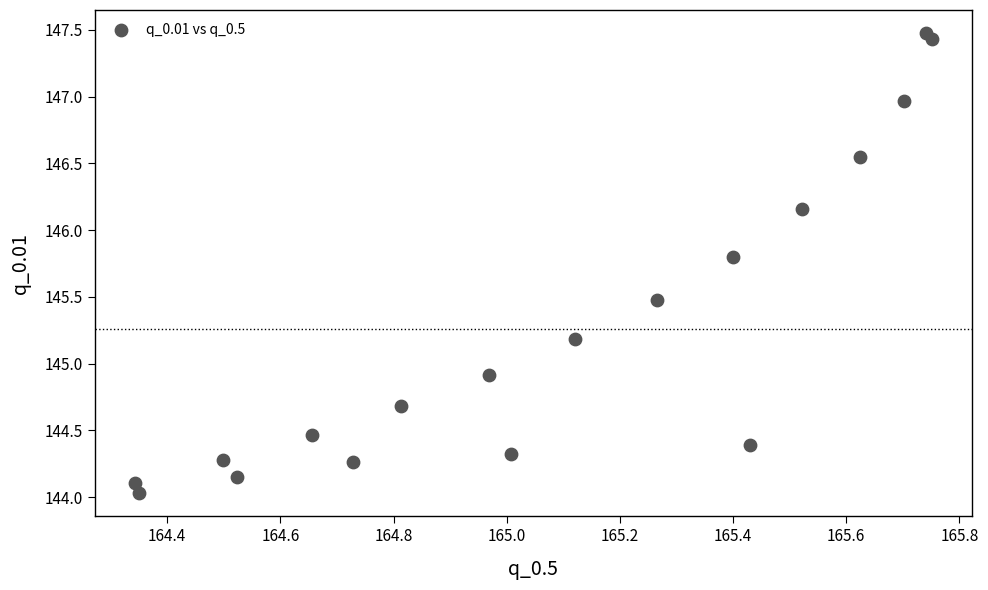

What is the range of Y values (max minus min)?

3.4